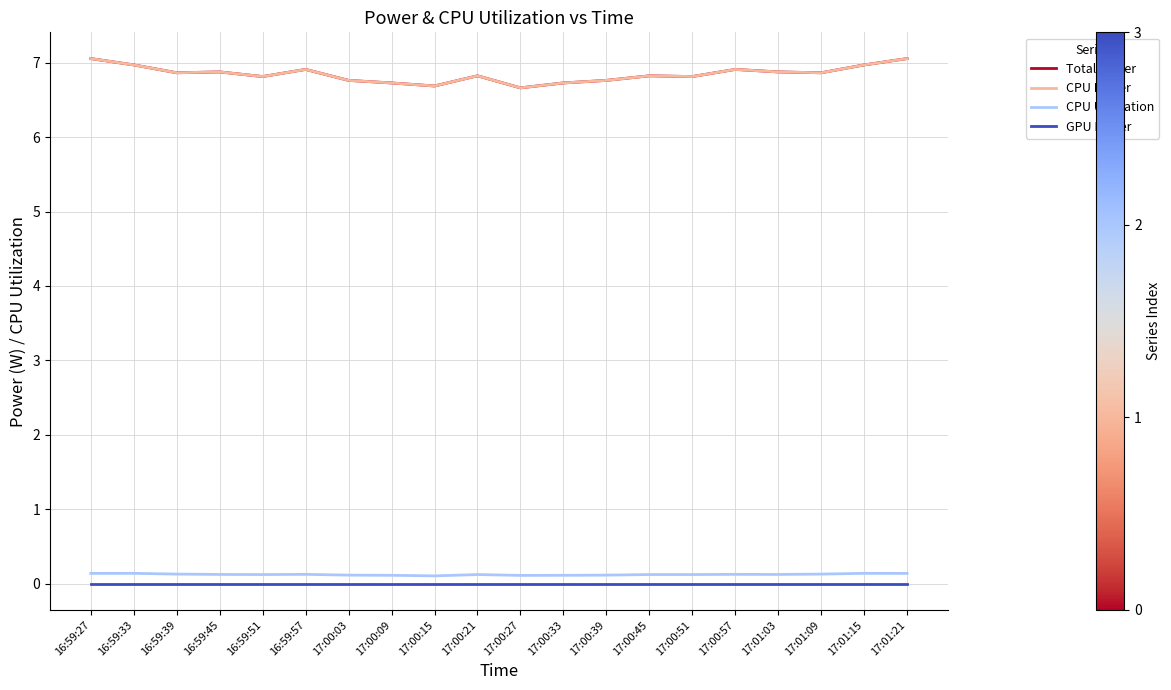

What position from the left is 17:00:15?

9